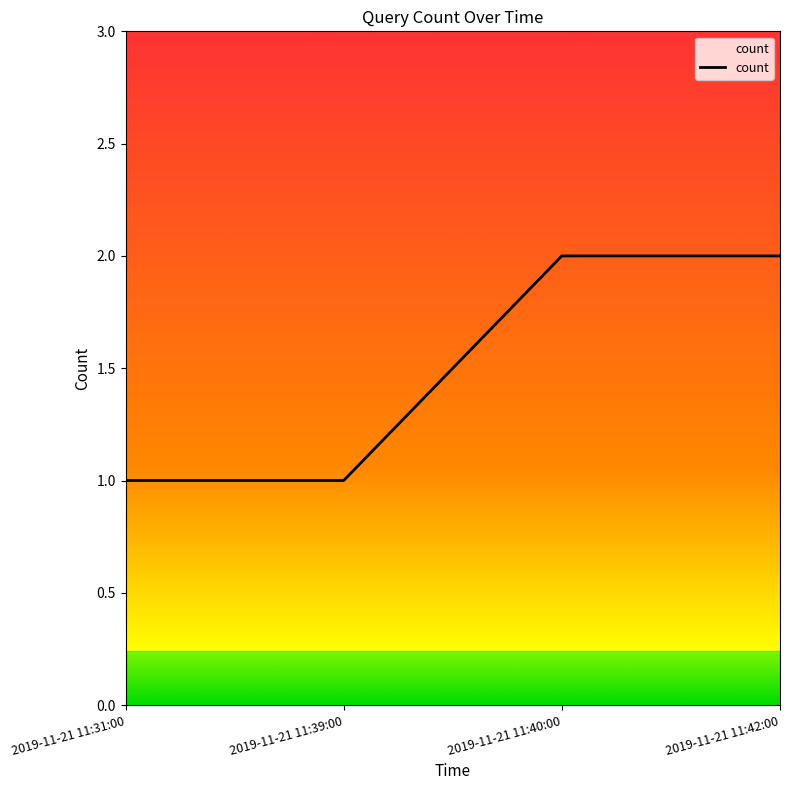

How many series are shown in this chart?

1